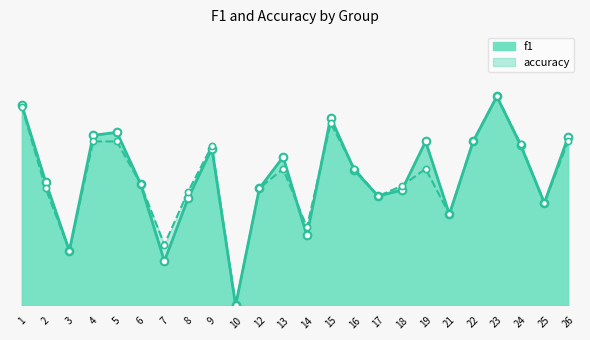

Which series has the largest total across all categories?

f1